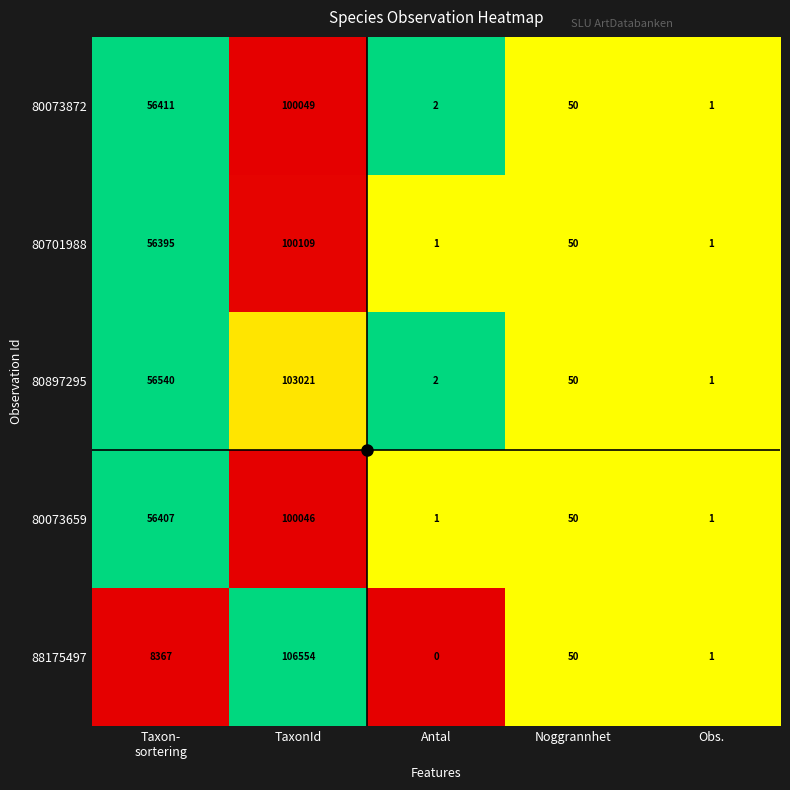

At how many categories does at least one series exceed 0?

5